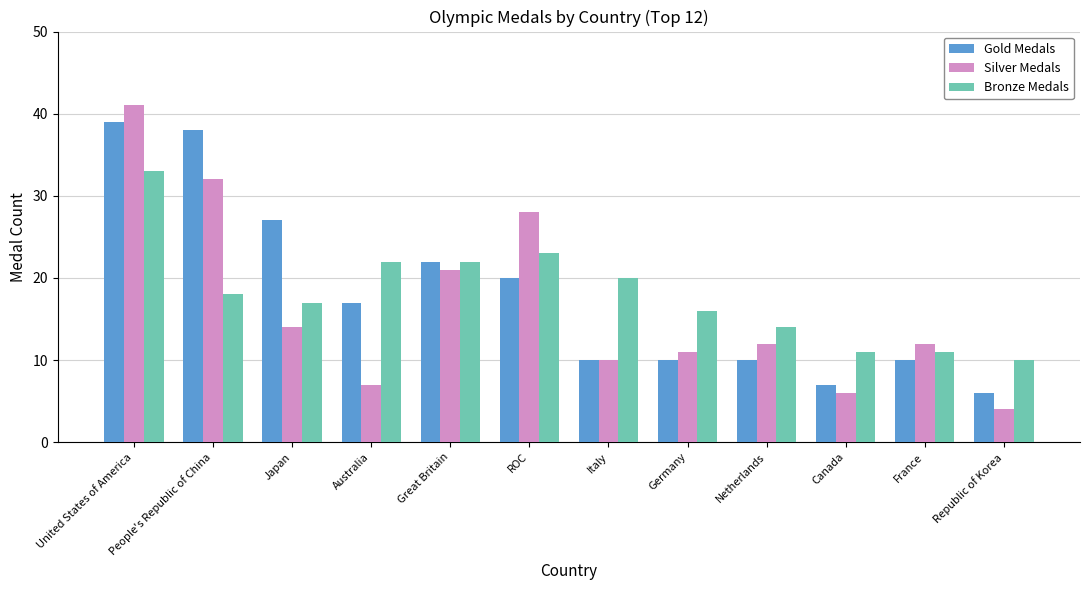

Rank the series at ROC from lowest to highest value.

Gold Medals, Bronze Medals, Silver Medals